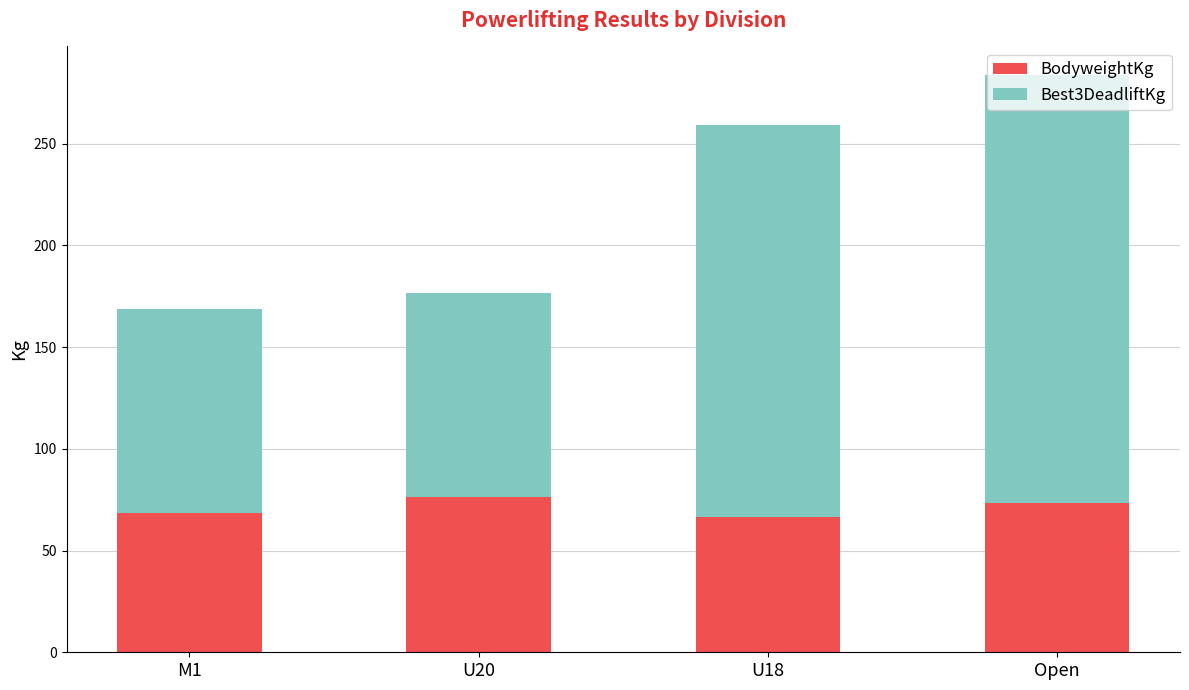

What is the total value across all series at U18?

259.0